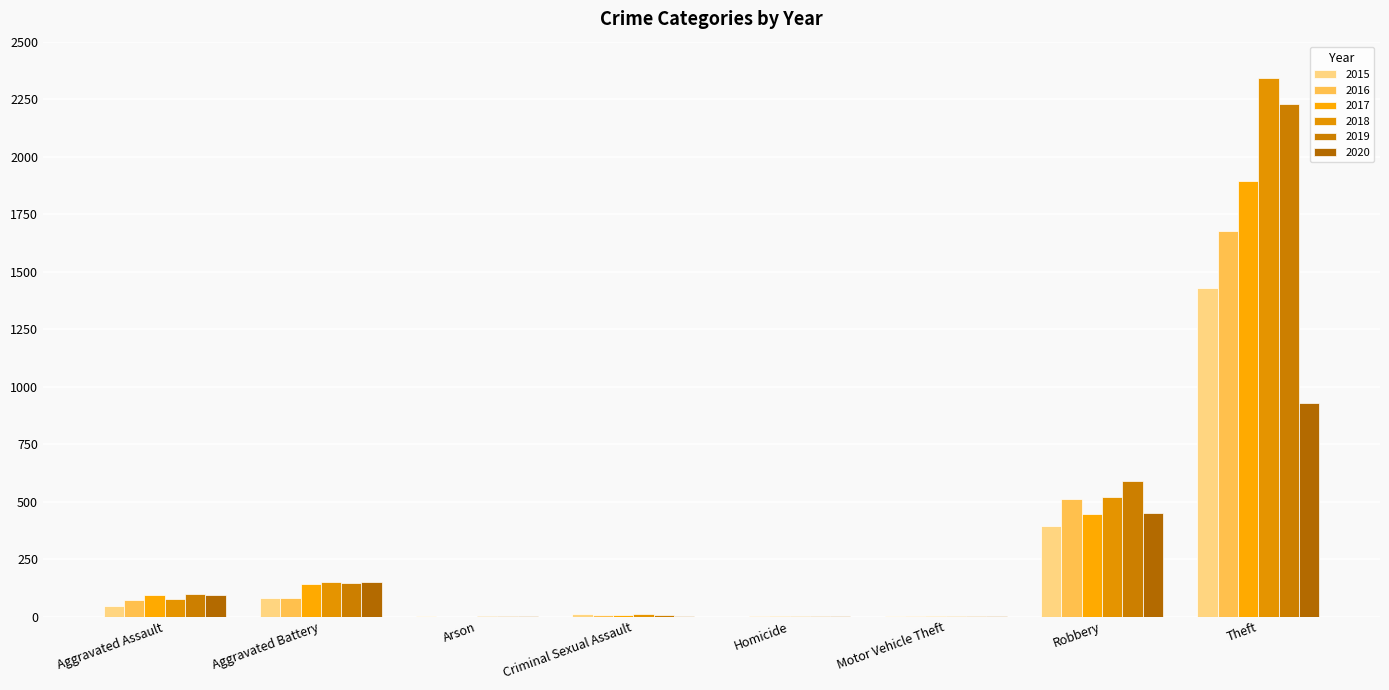

Rank the categories by 2019 value from highest to lowest.

Theft, Robbery, Aggravated Battery, Aggravated Assault, Criminal Sexual Assault, Homicide, Arson, Motor Vehicle Theft